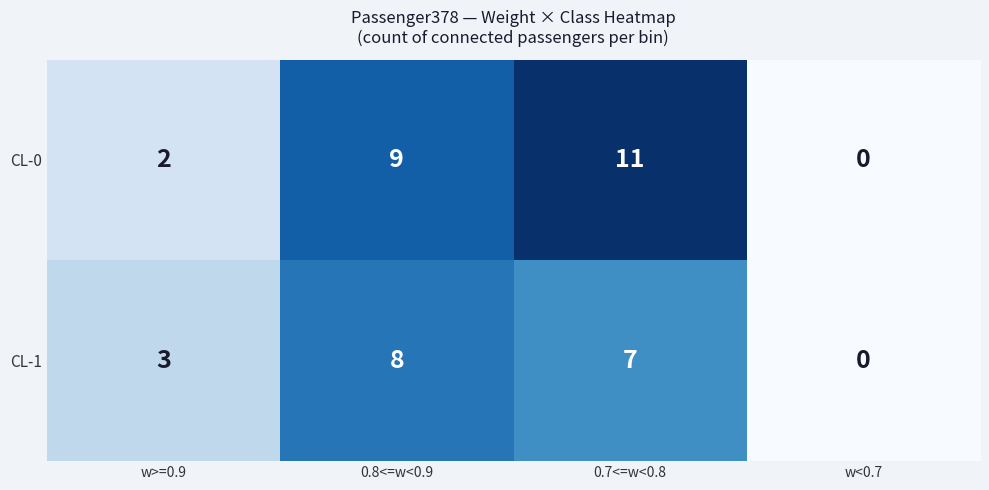

What is the total value across all series at 0.7<=w<0.8?

18